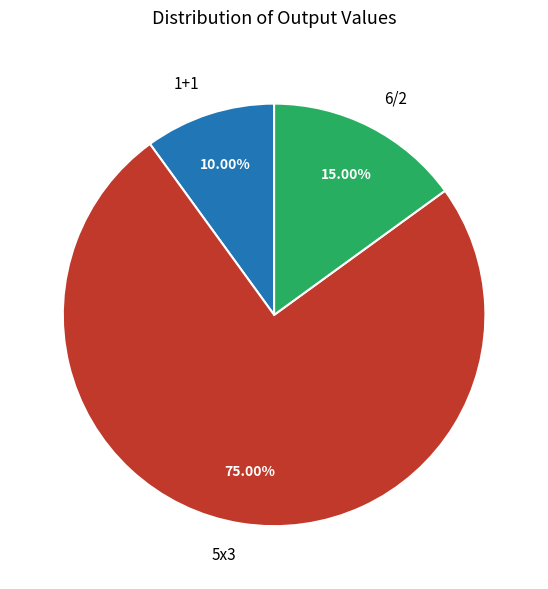

To the nearest percent, what percentage of the pie is 6/2?

15%